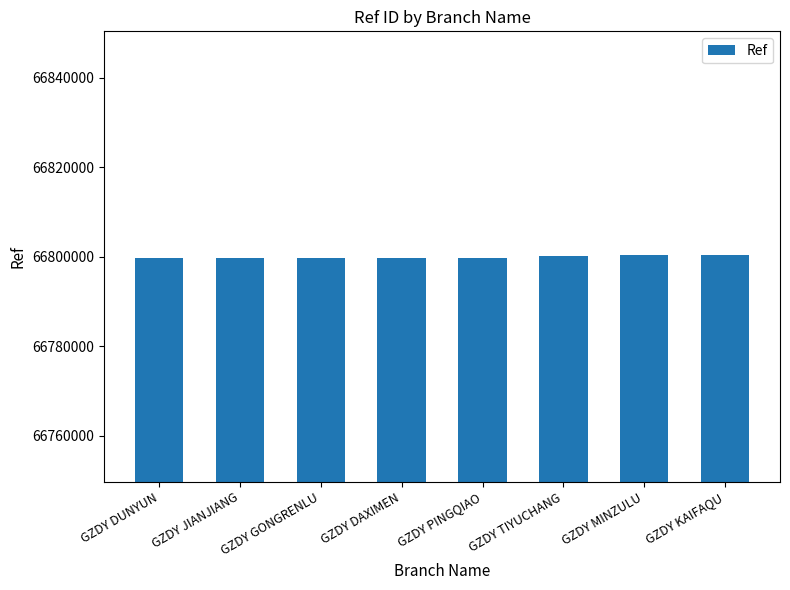

What is the difference between the maximum and minimum values?

575